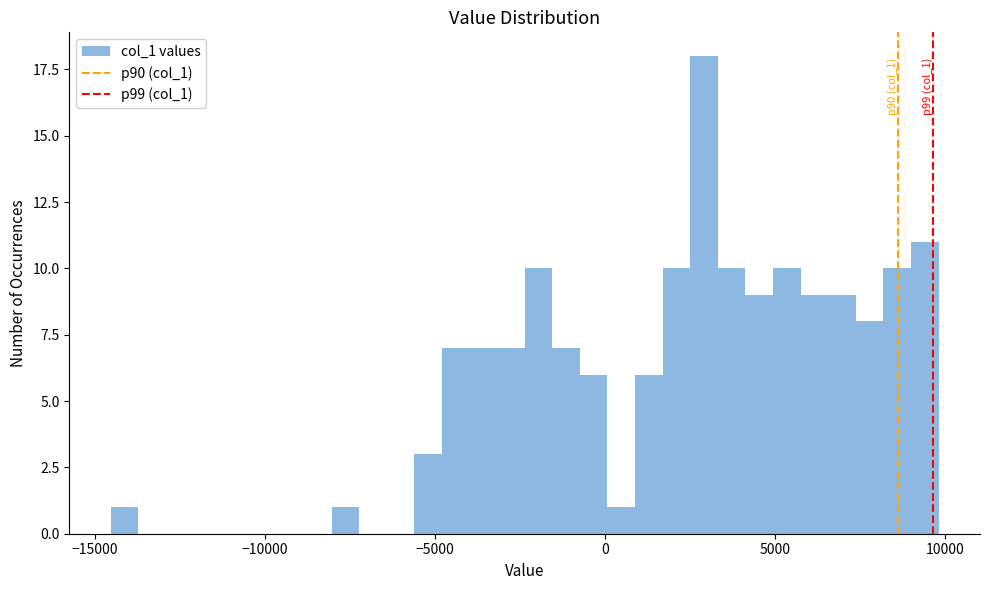

Read against the x-axis, roughly where is the centre of the tallest bar?

3000